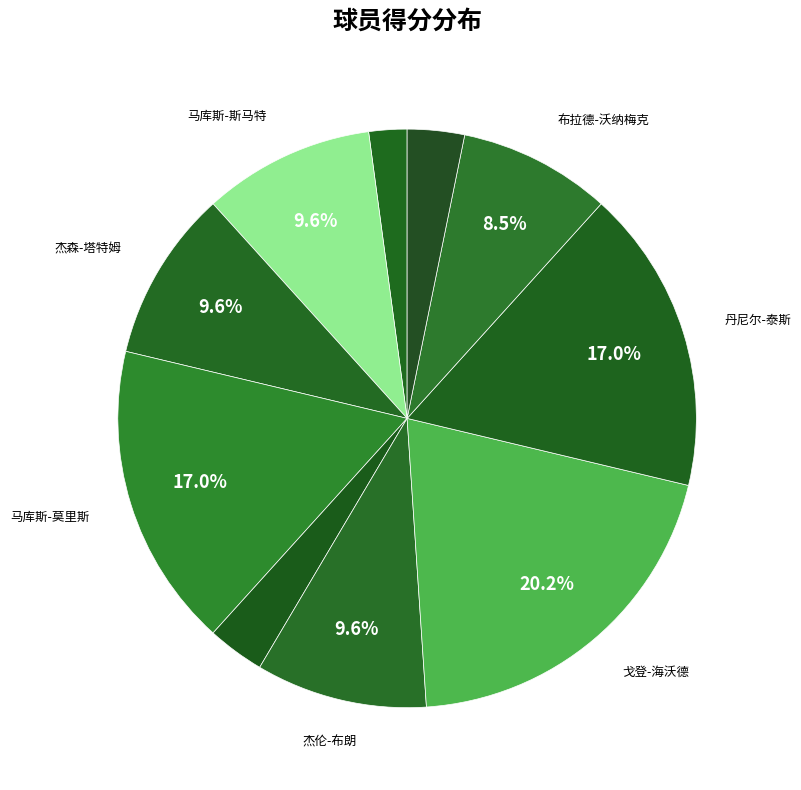

Count the number of slices in the pie.

10